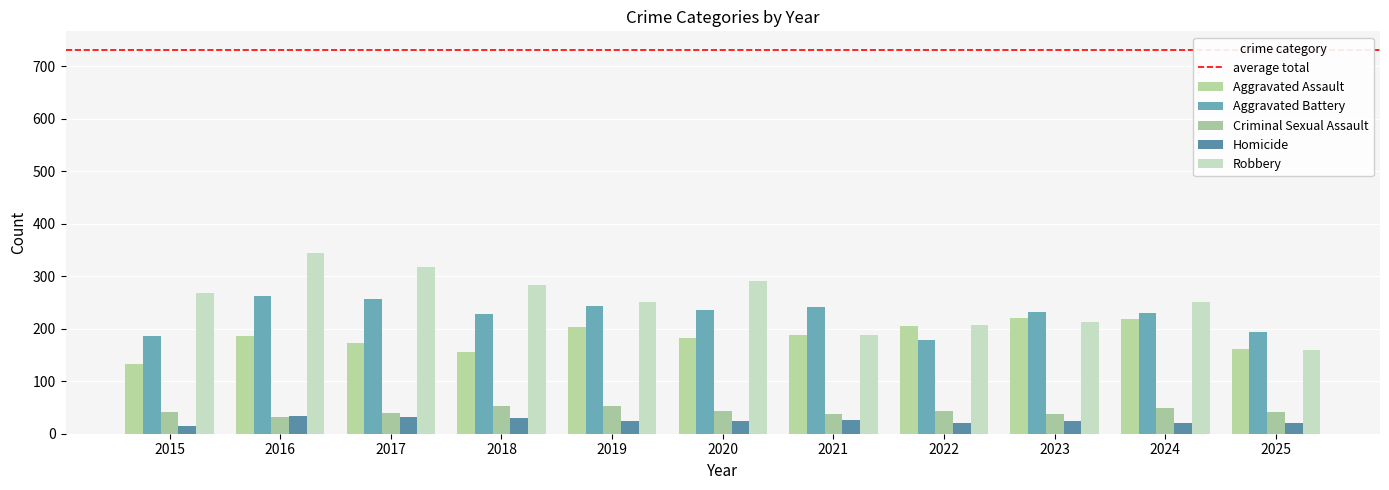

Does the chart contain stacked bars?

No